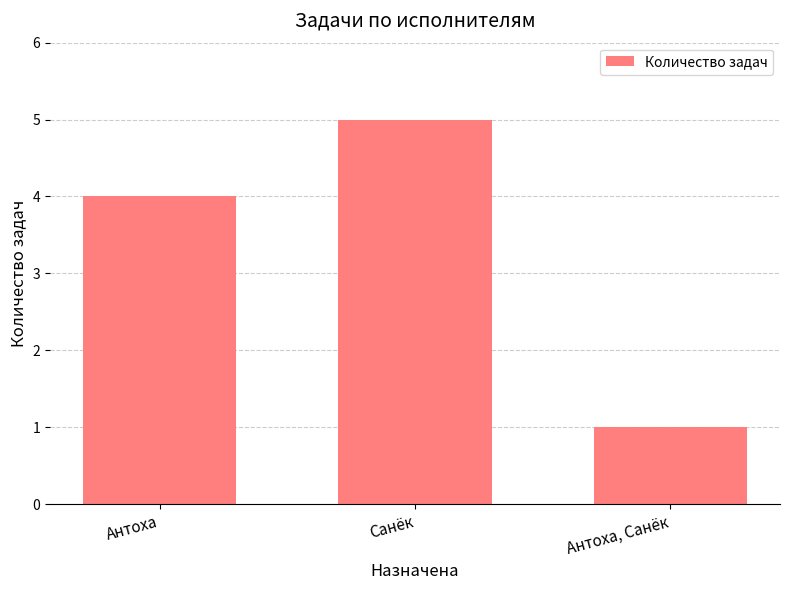

What is the label of the 2nd bar from the right?

Санёк